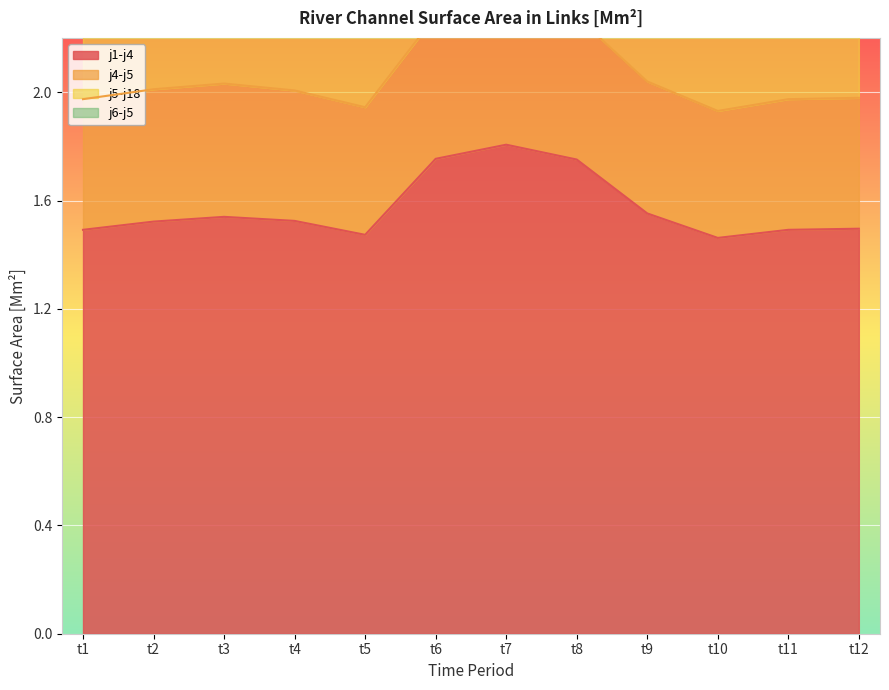

Rank the categories by j1-j4 value from lowest to highest.

t10, t5, t11, t1, t12, t2, t4, t3, t9, t8, t6, t7